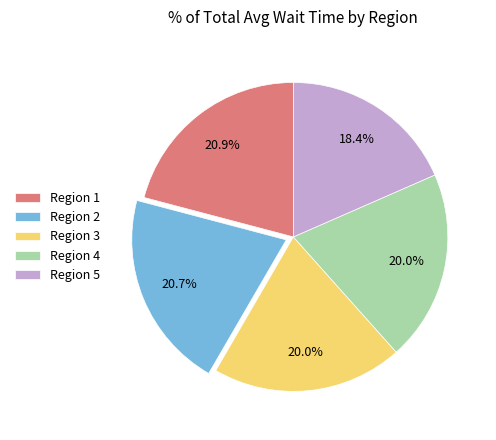

To the nearest percent, what is the average slice percentage?

20%